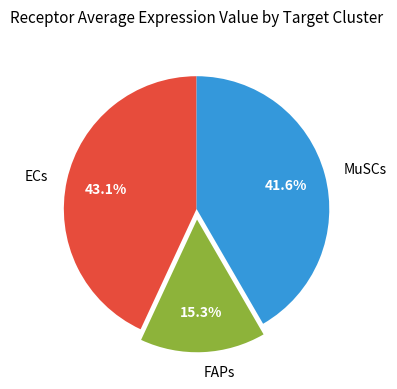

How many slices are in this pie chart?

3